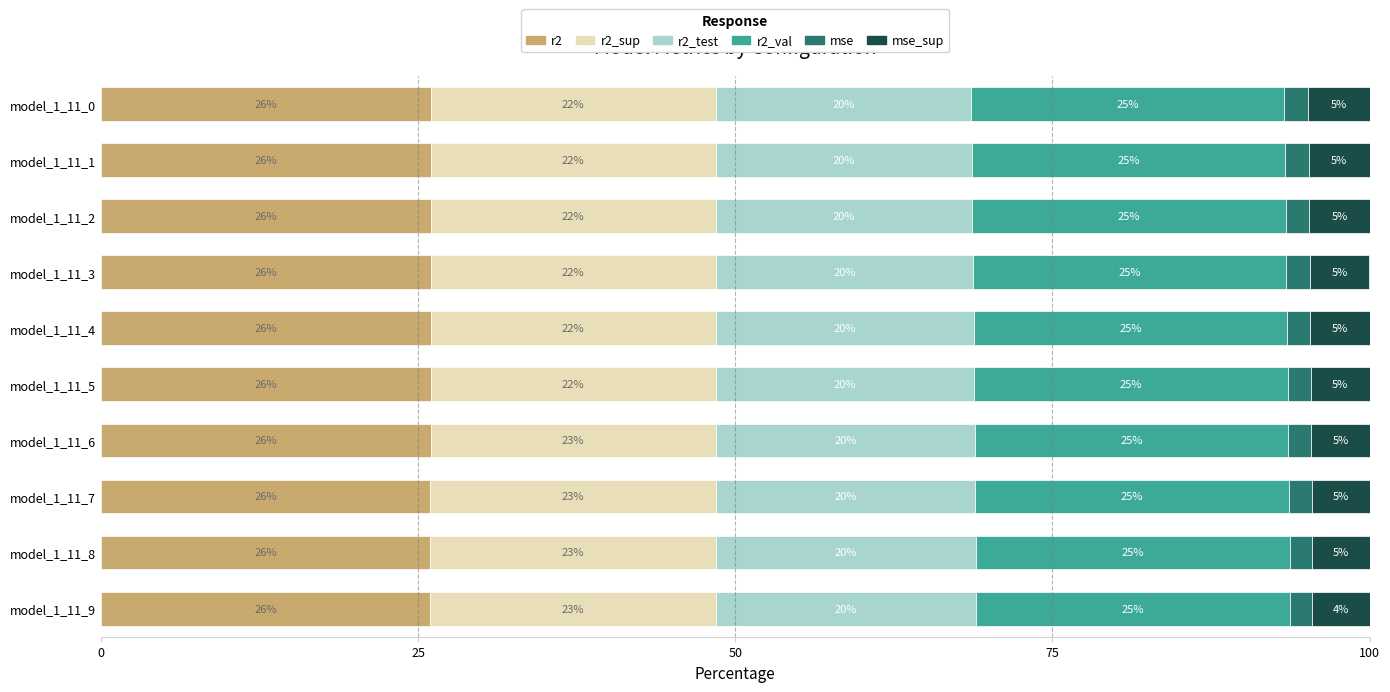

What are all the series names shown in the legend?

r2, r2_sup, r2_test, r2_val, mse, mse_sup